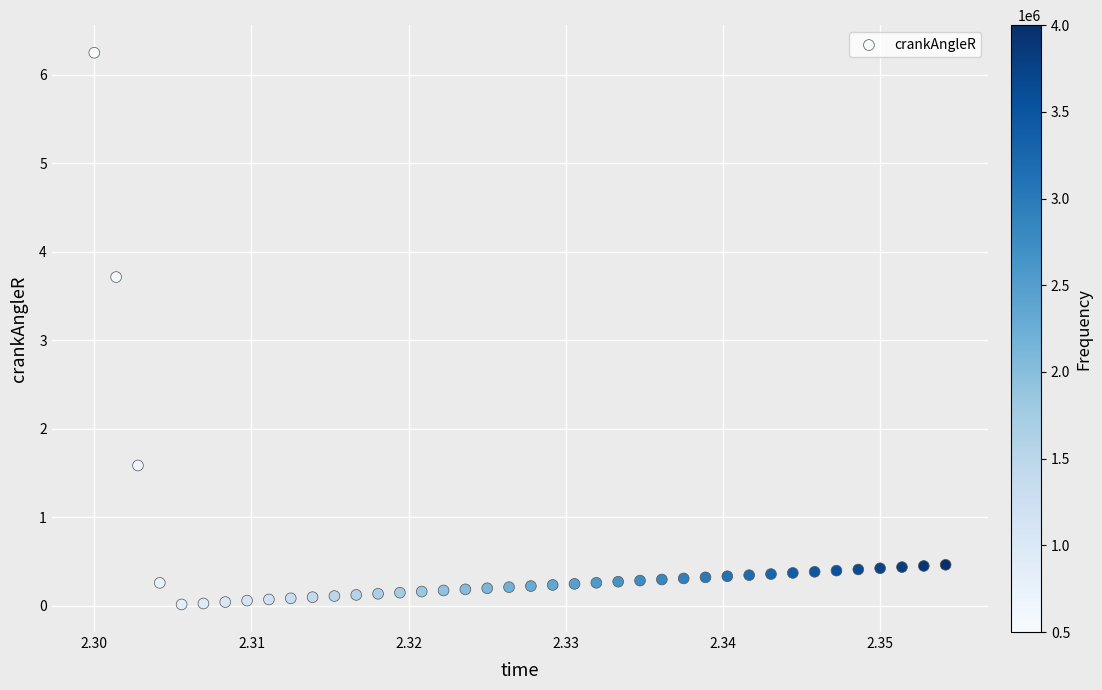

What Y value in the scatter plot is closest to 3?

3.7